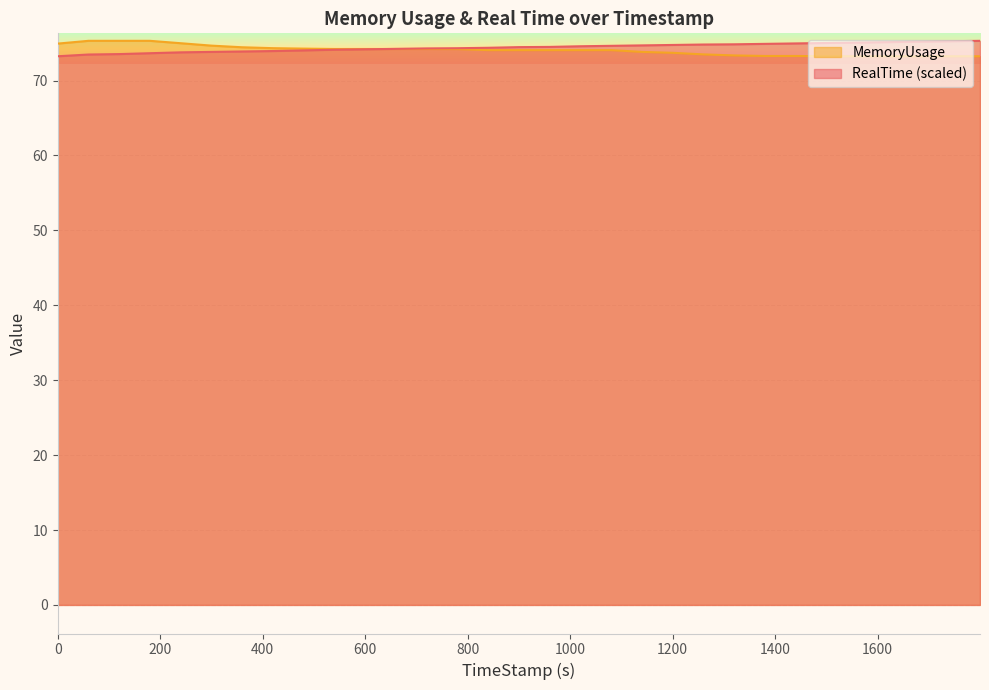

What is the sum of all RealTime values?

2306.8